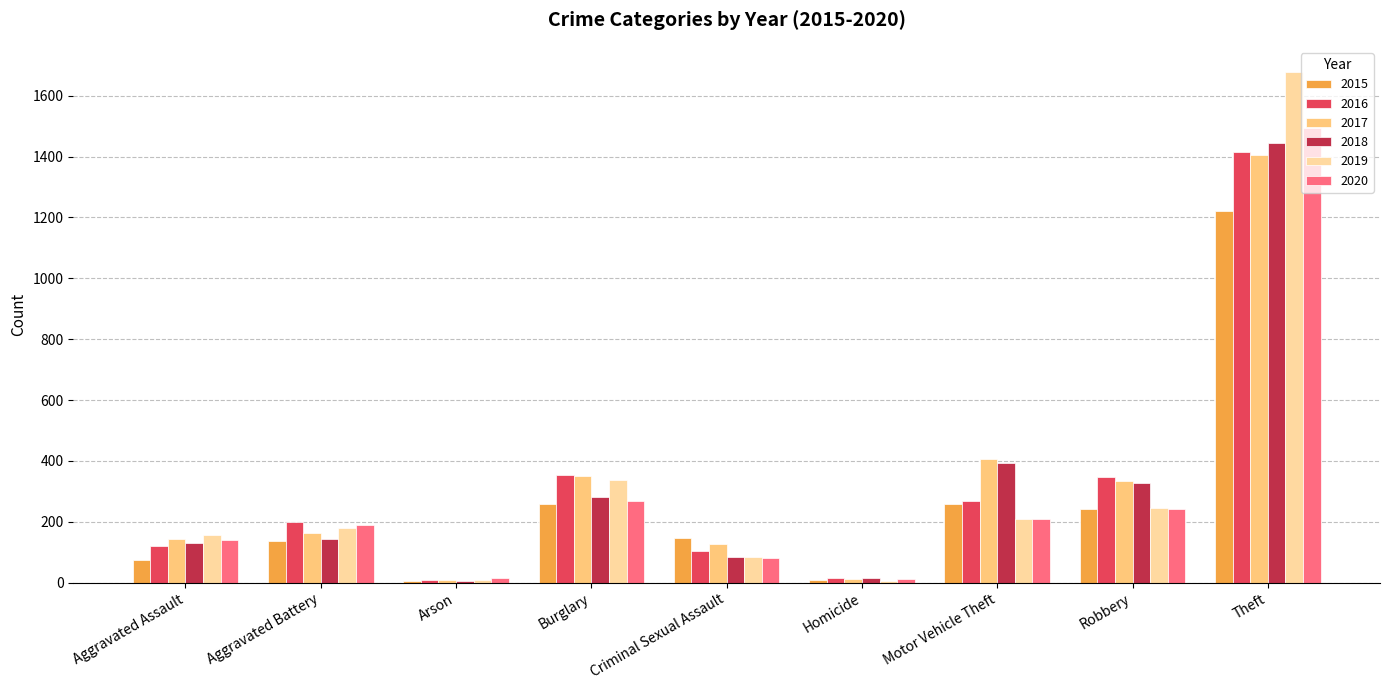

What is the greatest value displayed?

1677